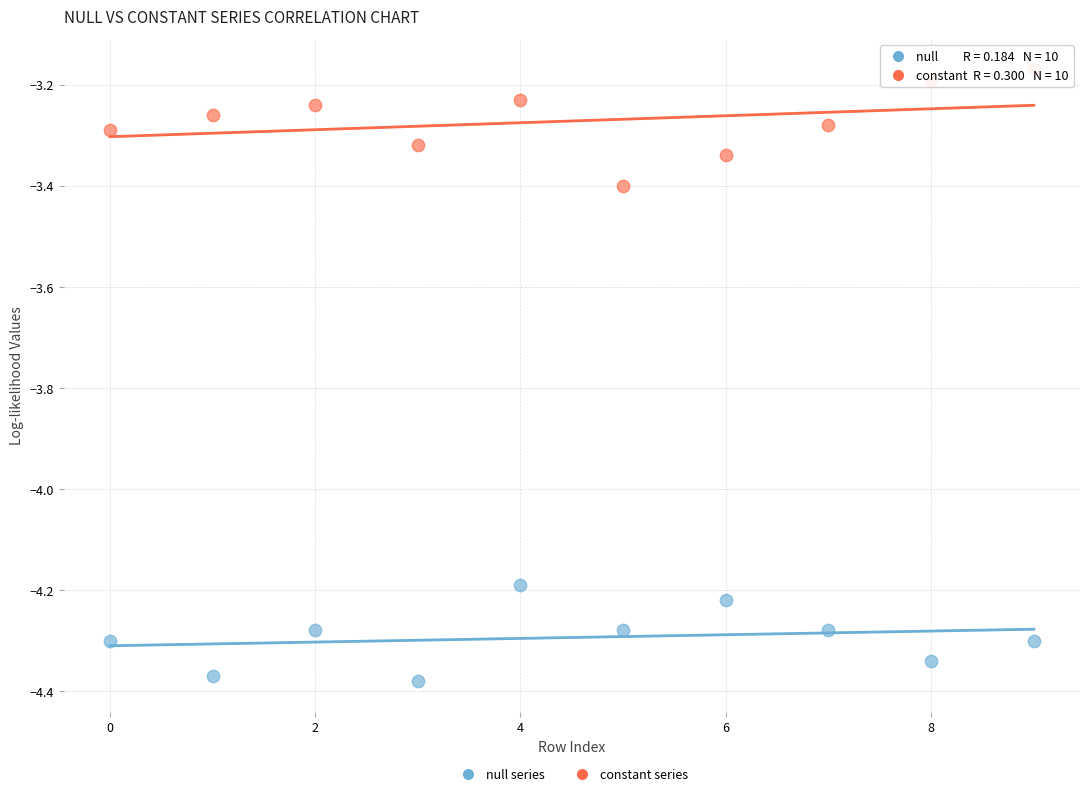

Across all data points, what is the range of Y values (max minus min)?

1.2